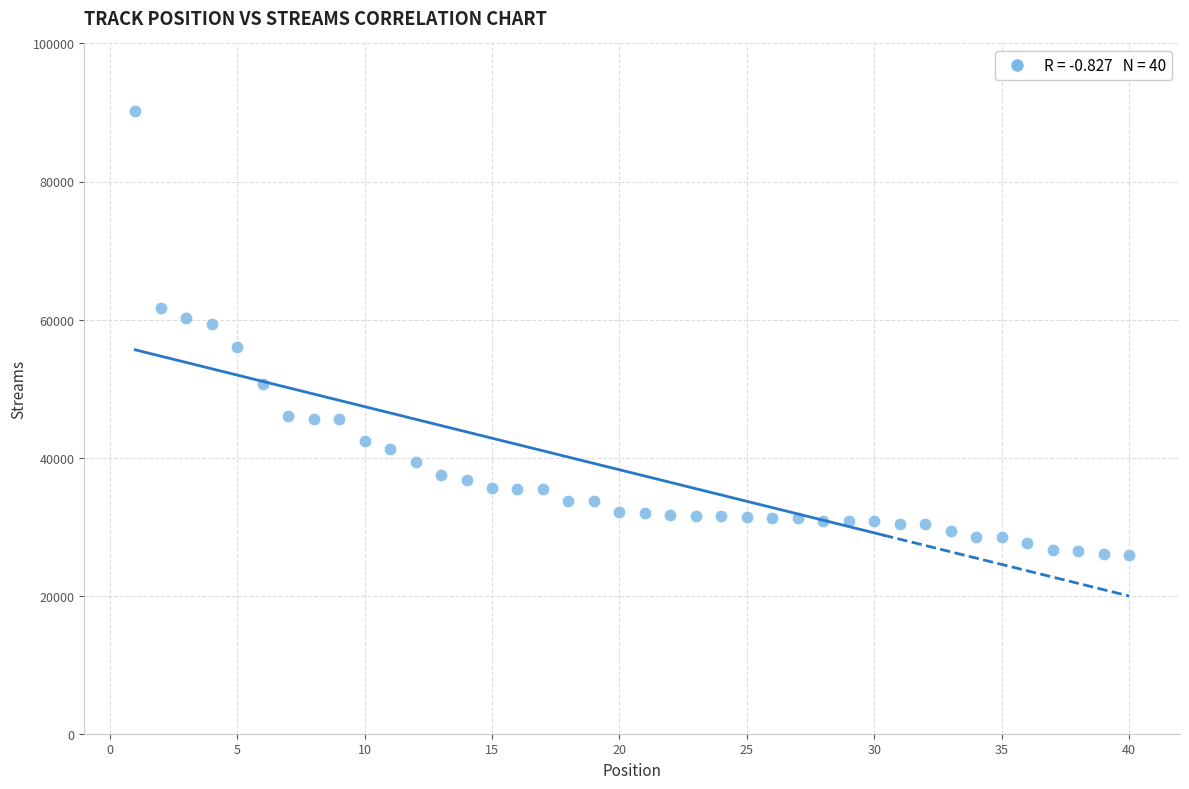

What is the range of Y values (max minus min)?

64301